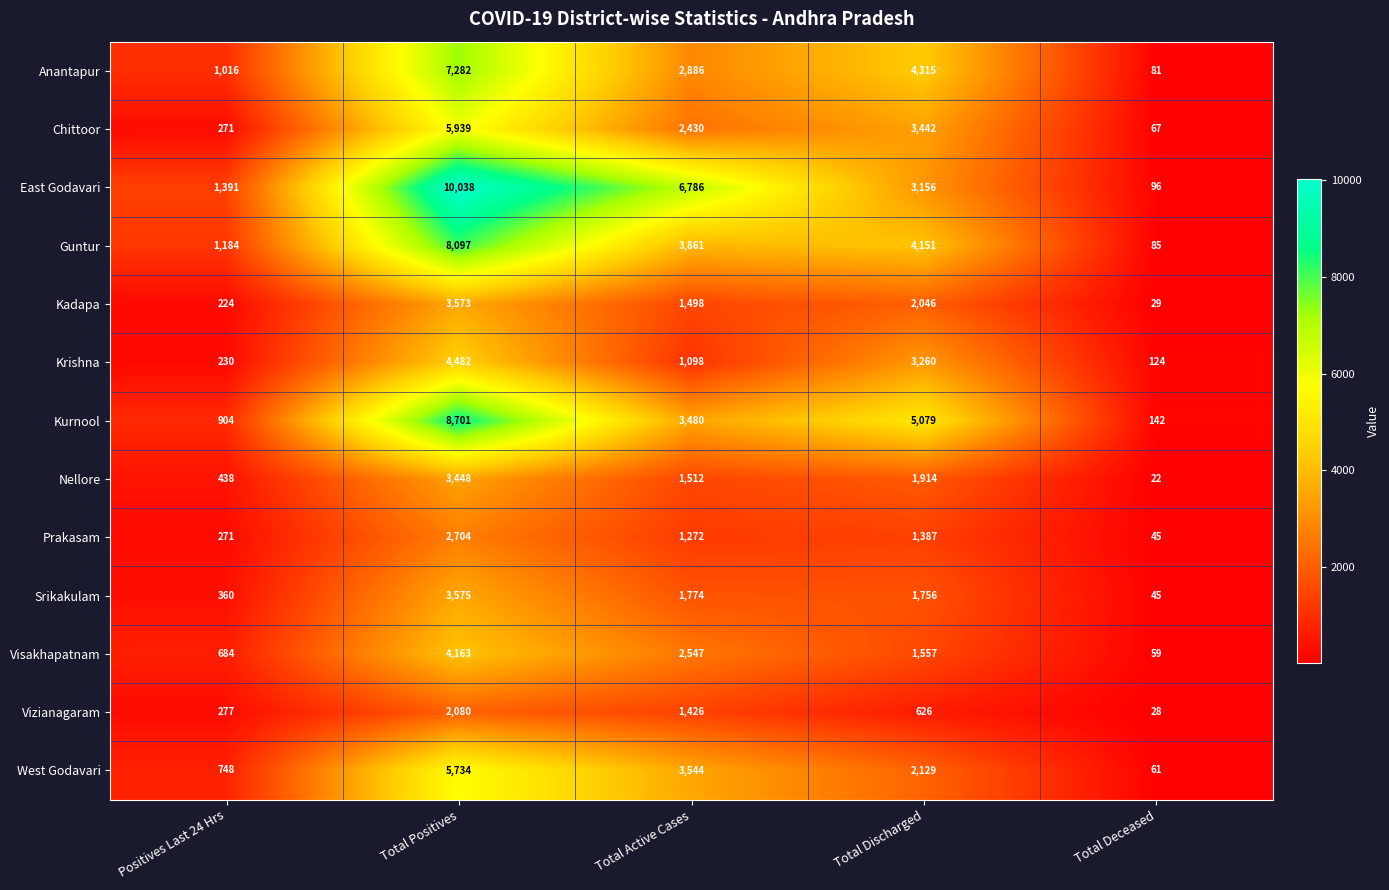

At which category does the chart reach its peak across all series?

Total Positives